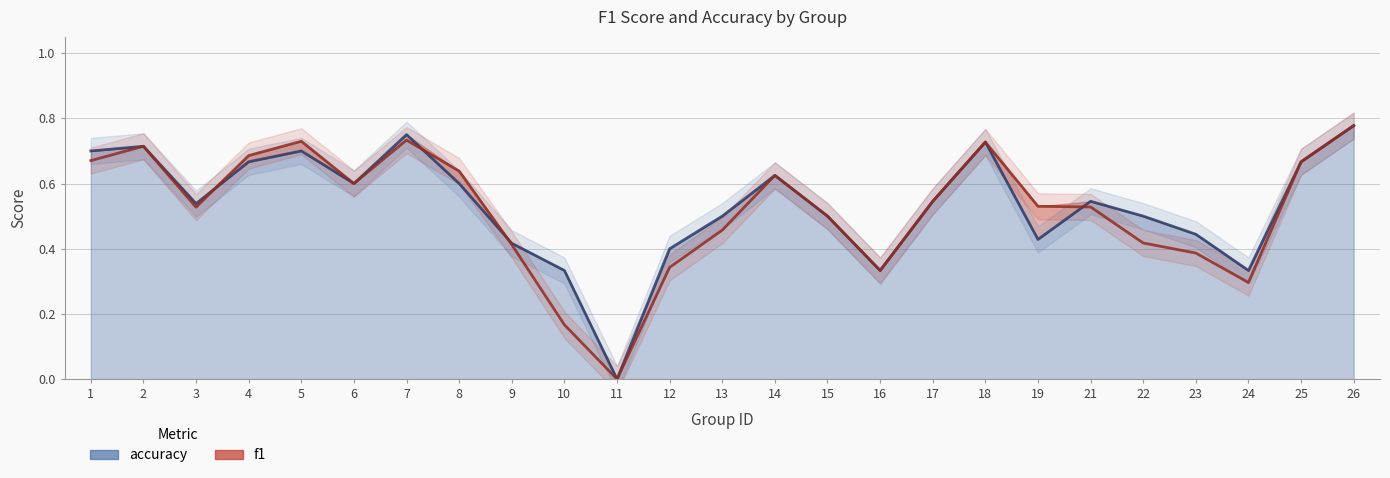

Which series has the largest total across all categories?

accuracy